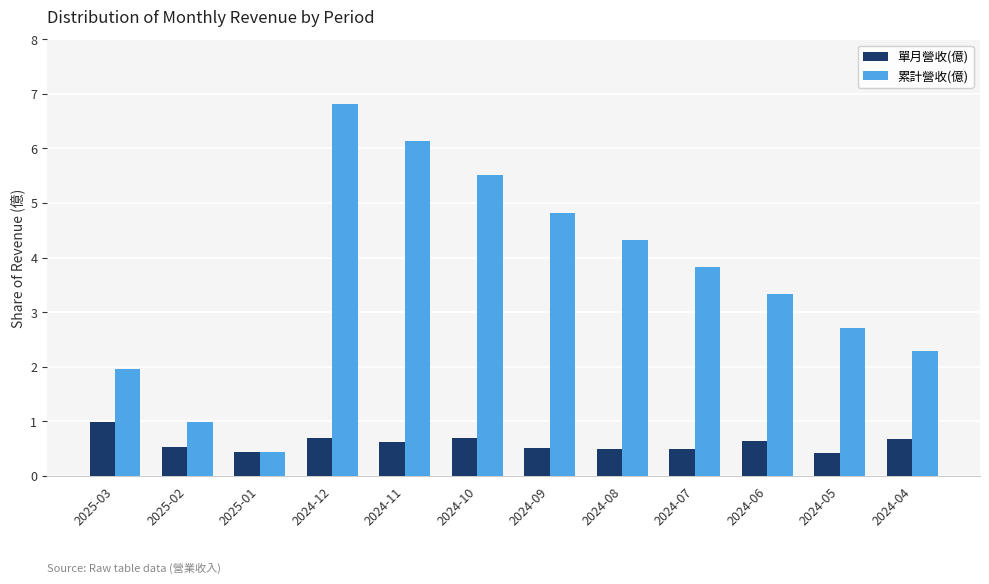

Is the value of 單月營收(億) at 2024-11 greater than the value of 累計營收(億) at 2024-11?

No